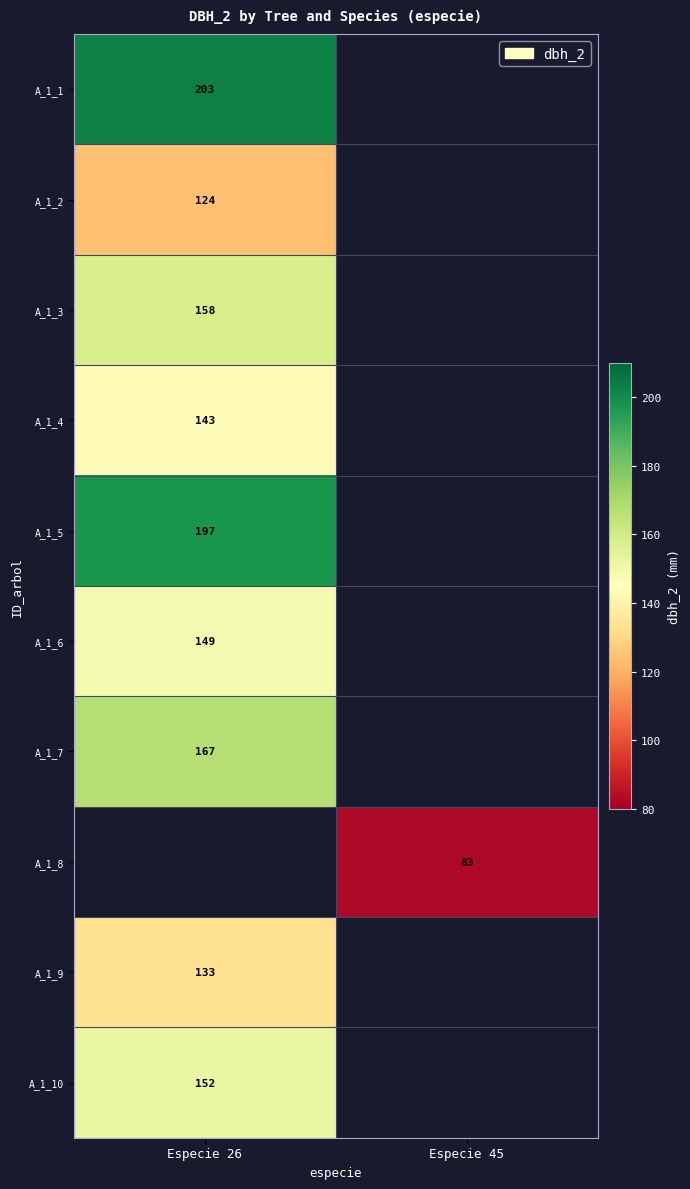

How many data points does each series have?

2